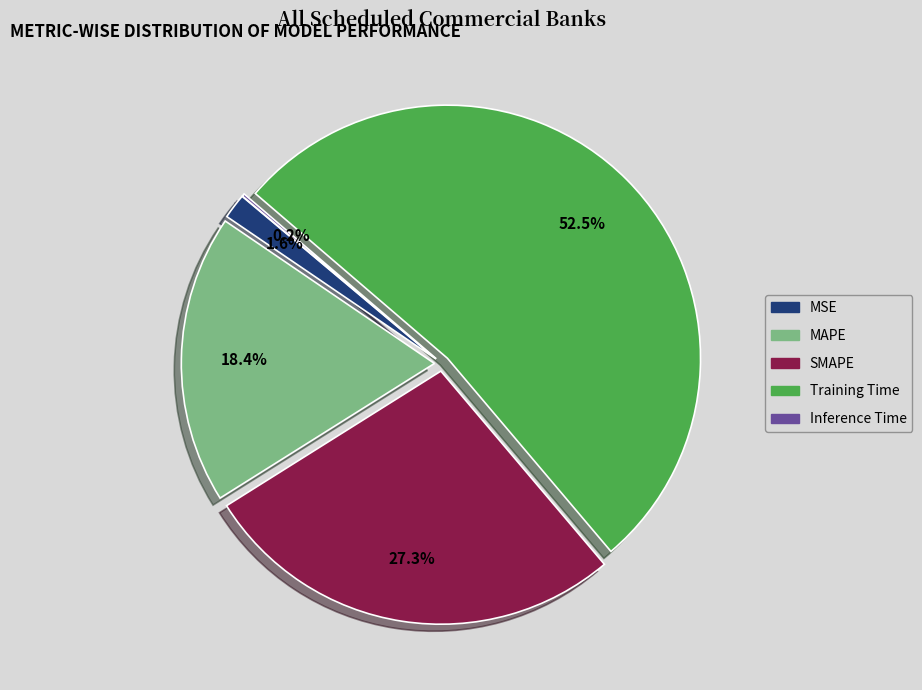

What percentage do SMAPE and MSE together represent?

28.9%